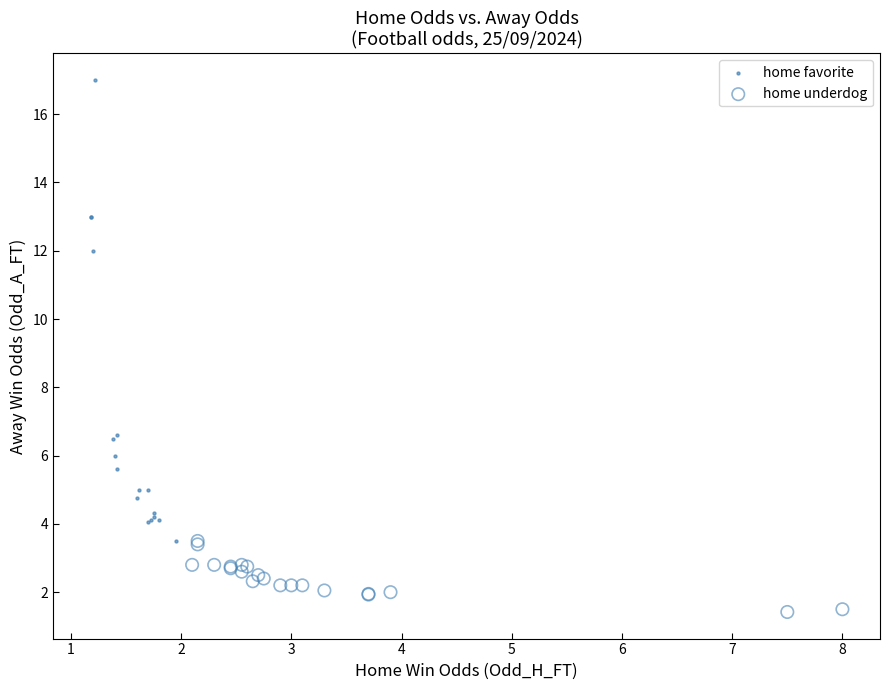

Which series has the widest spread of Y values?

home favorite